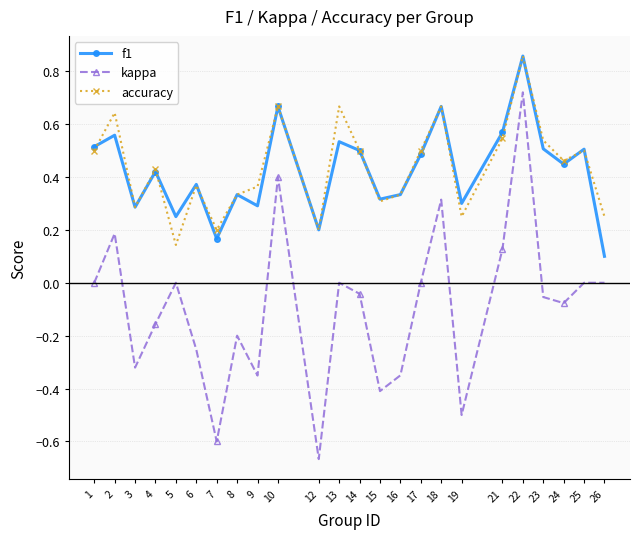

At which category does the chart reach its minimum across all series?

12